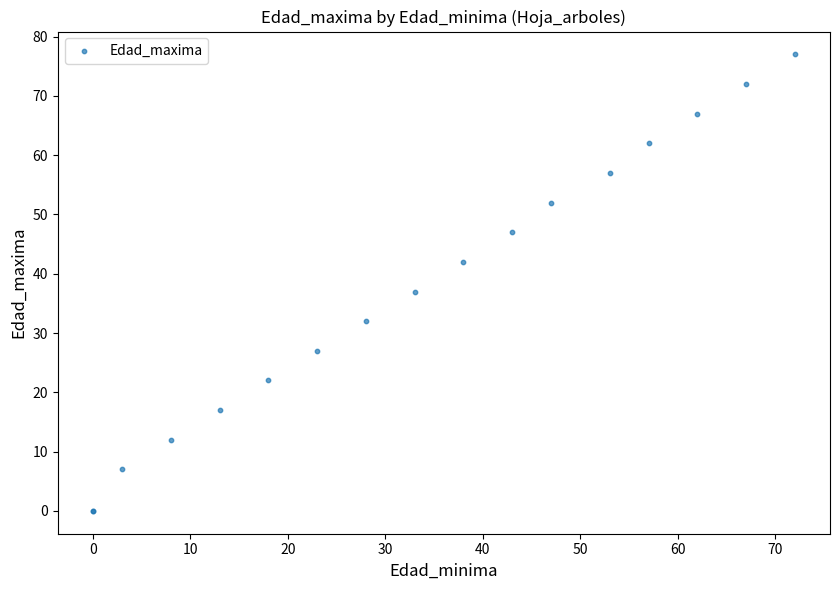

What Y value in the scatter plot is closest to 38?

37